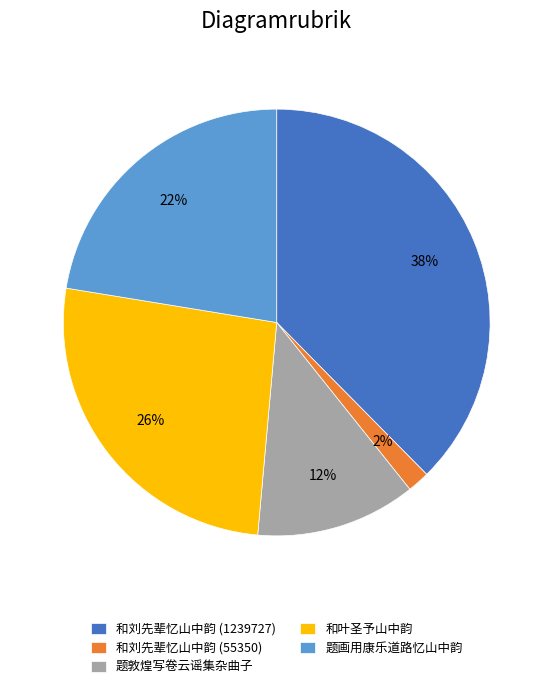

To the nearest percent, what is the difference between the largest and smallest slice percentages?

36%